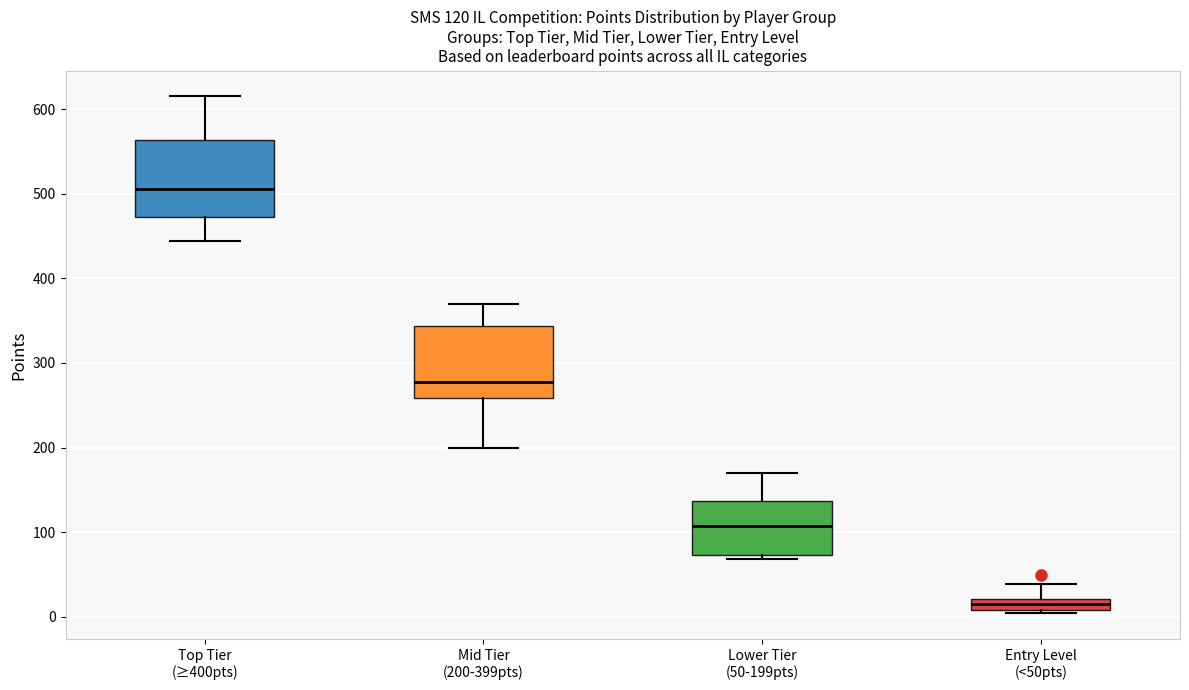

Which box has the lowest median line?

Entry Level (<50pts)